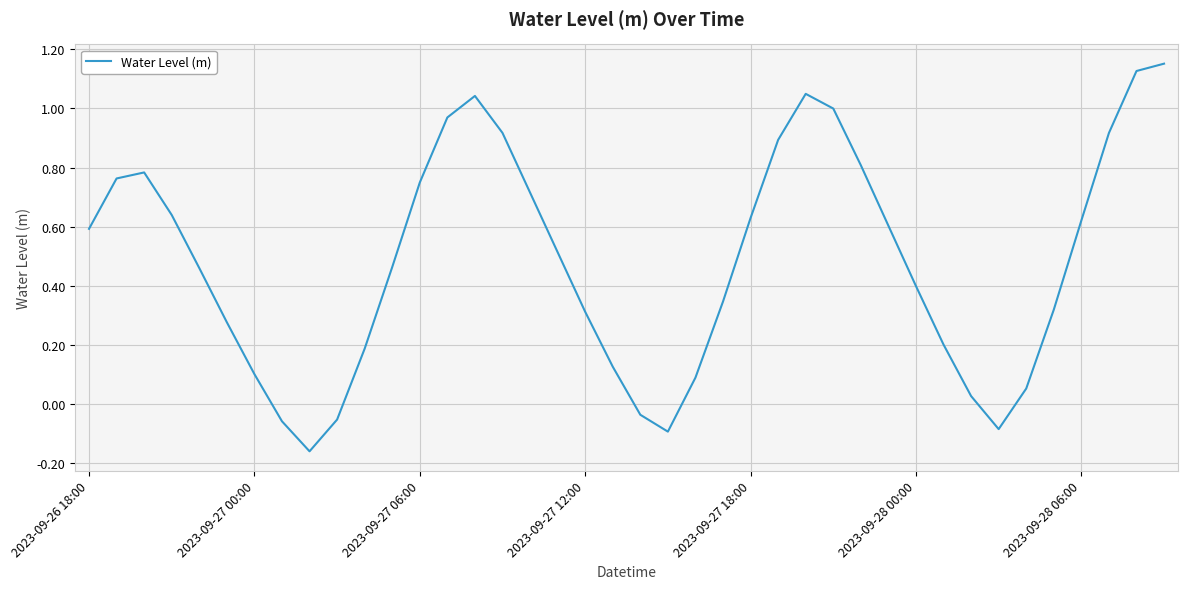

What is the difference between the maximum and minimum values?

1.3